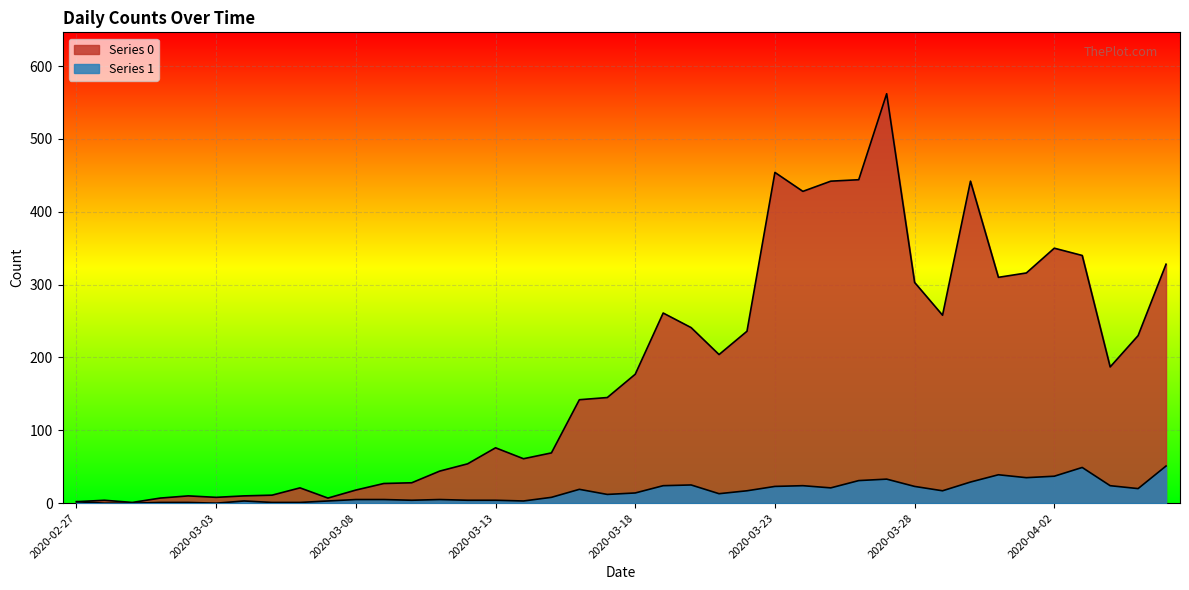

Count the number of categories in the chart.

40